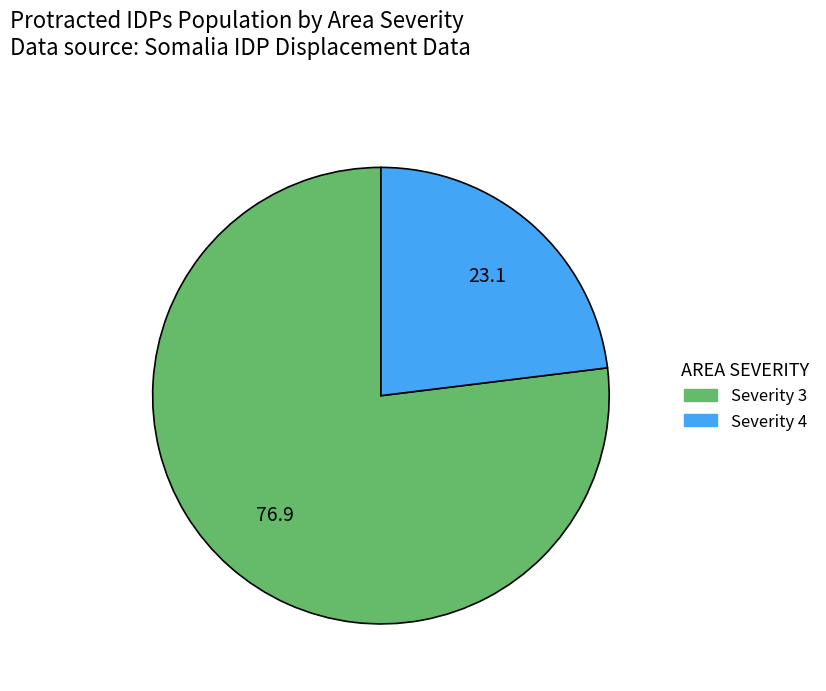

Does any single category account for the majority?

Yes